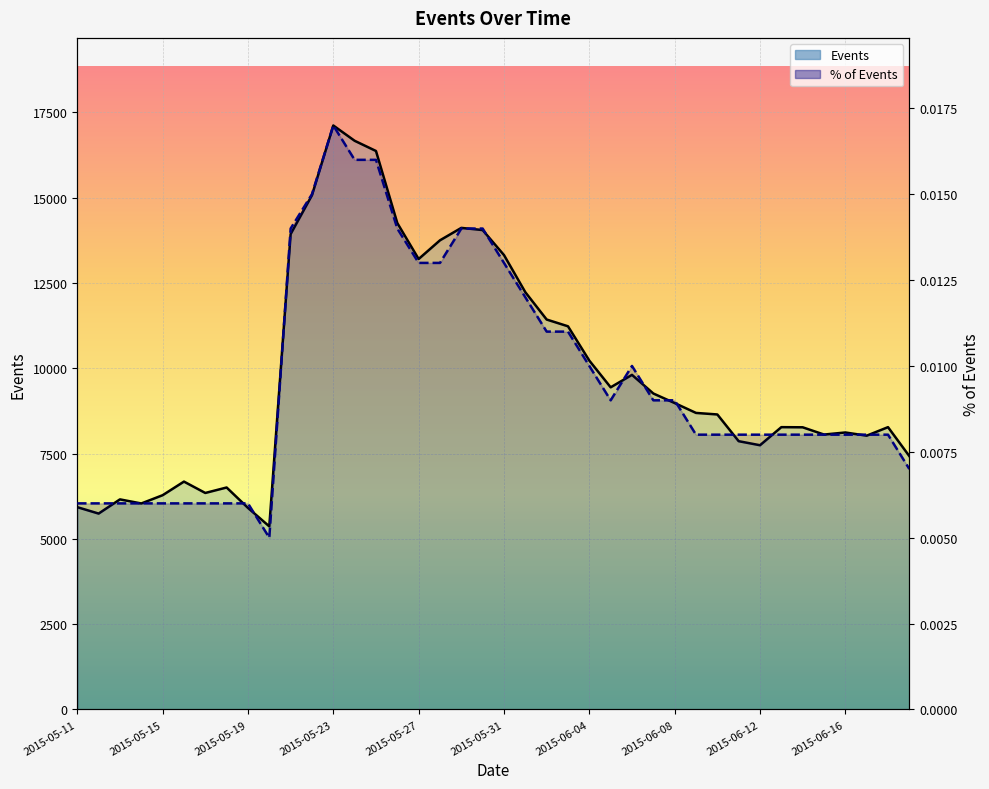

Rank the series by their average value, from lowest to highest.

% of Events, Events